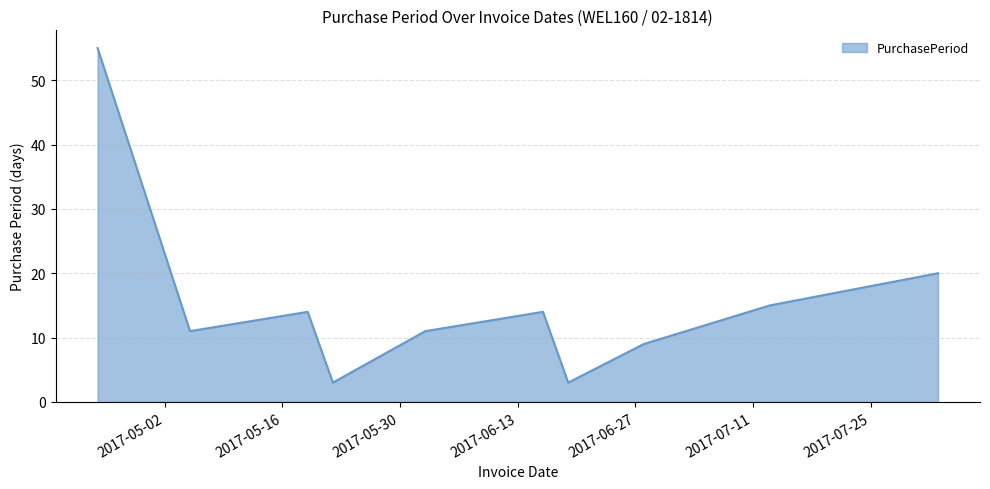

What is the greatest value displayed?

55